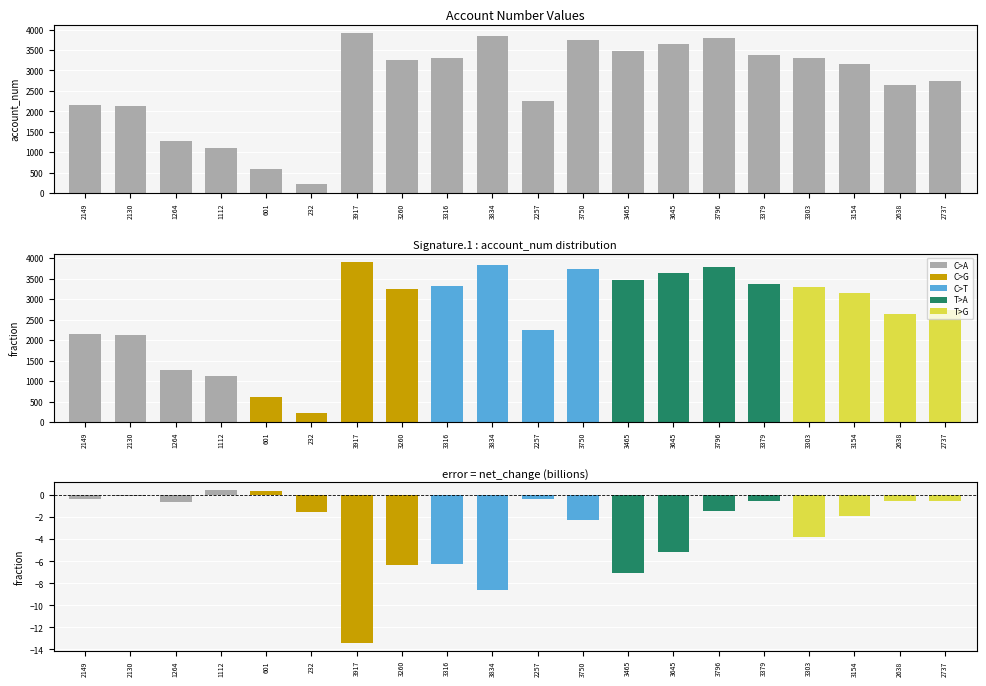

Rank the categories by value from lowest to highest.

232, 601, 1112, 1264, 2130, 2149, 2257, 2638, 2737, 3154, 3260, 3303, 3316, 3379, 3465, 3645, 3750, 3796, 3834, 3917